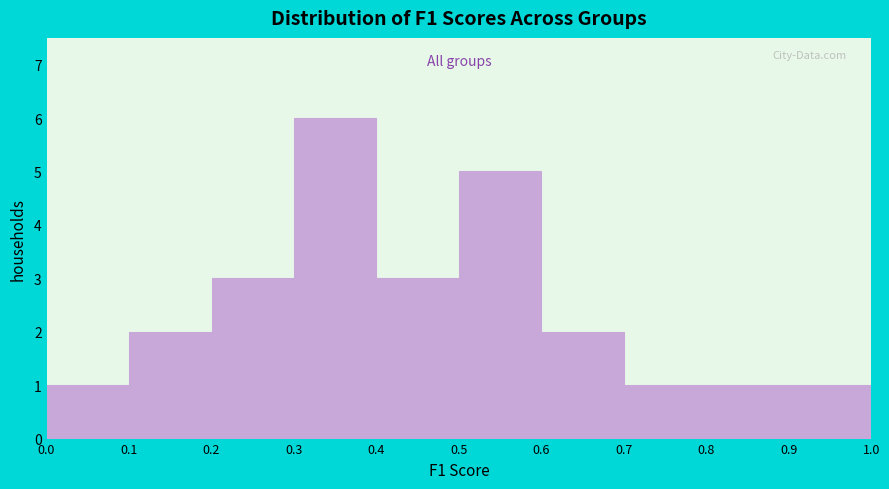

Reading left to right, list every bar in this chart as the range it spans on the x-axis followed by its height. The values are not printed on the chart, so give them approximately, as read against the axis.

0.0 to 0.1: 1
0.1 to 0.2: 2
0.2 to 0.3: 3
0.3 to 0.4: 6
0.4 to 0.5: 3
0.5 to 0.6: 5
0.6 to 0.7: 2
0.7 to 0.8: 1
0.8 to 0.9: 1
0.9 to 1.0: 1